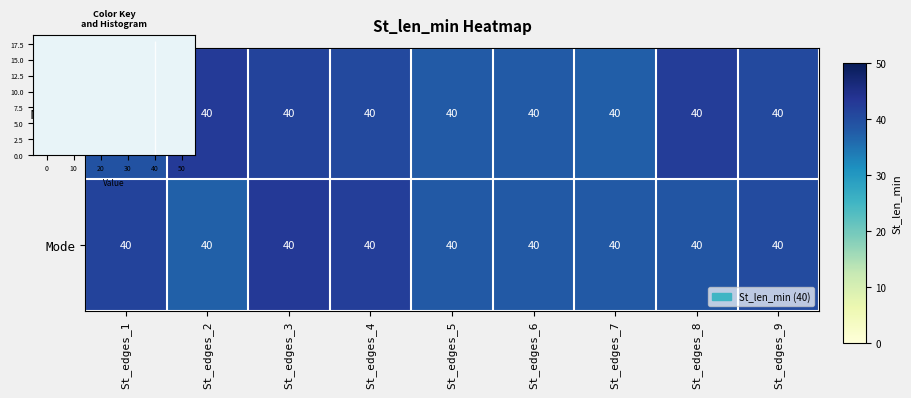

Rank the series at St_edges_6 from lowest to highest value.

Median, Mode